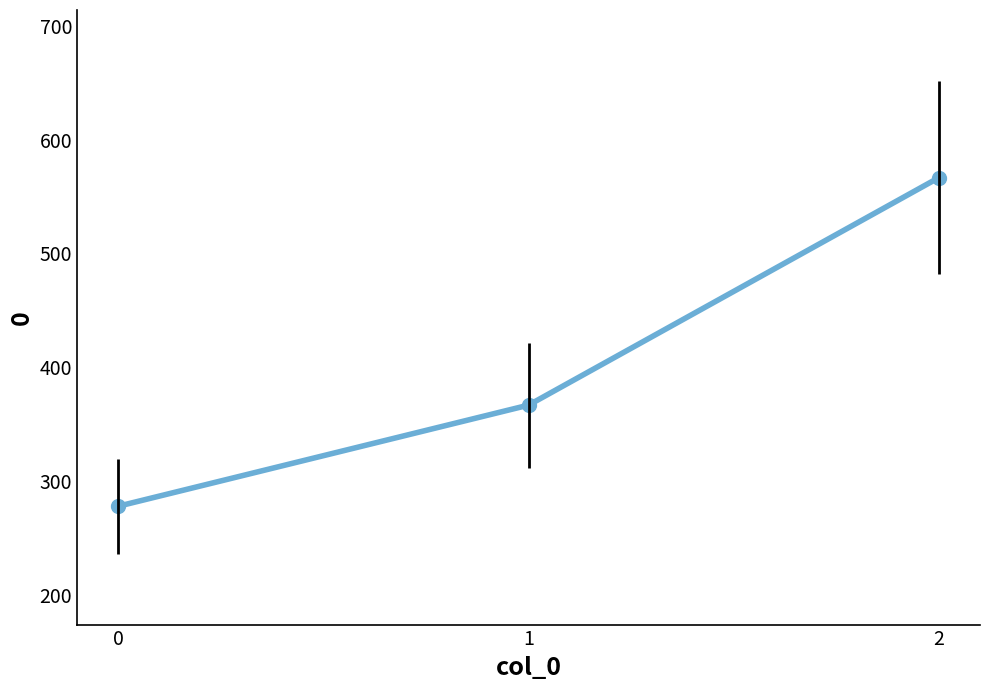

Which label corresponds to the largest value in the chart?

2